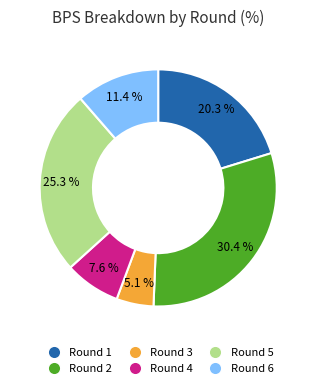

How much of the chart is everything except Round 1?

79.7%